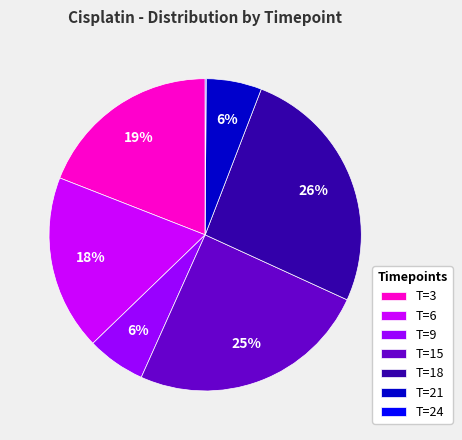

To the nearest percent, what portion does T=21 represent?

6%